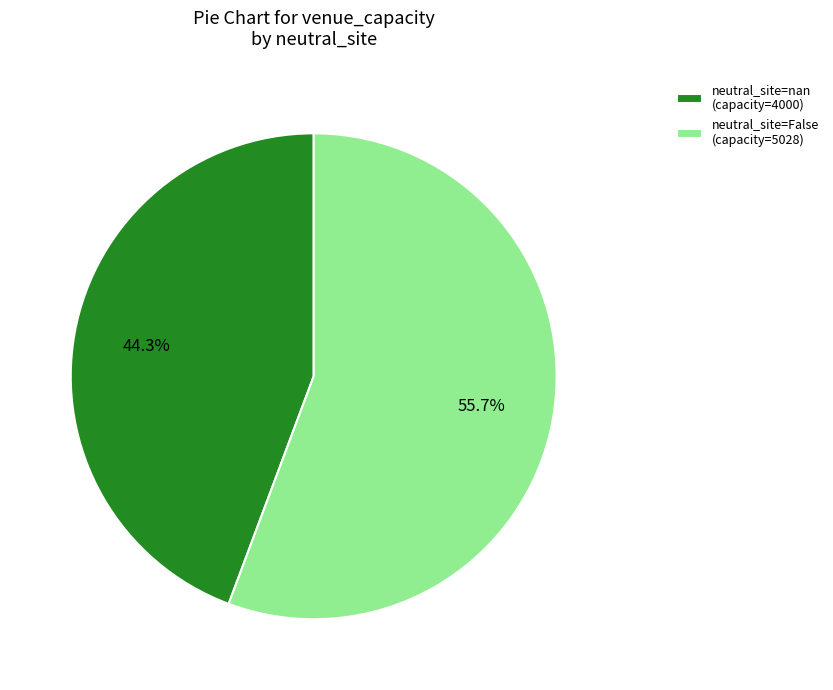

Combined, do neutral_site=nan (capacity=4000) and neutral_site=False (capacity=5028) account for over 50%?

Yes